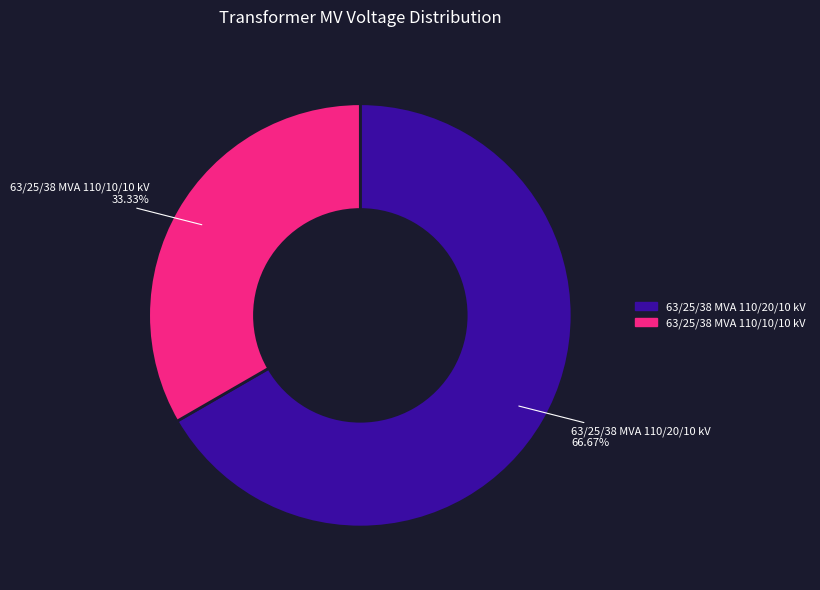

What is the smallest slice in the pie chart?

63/25/38 MVA 110/10/10 kV